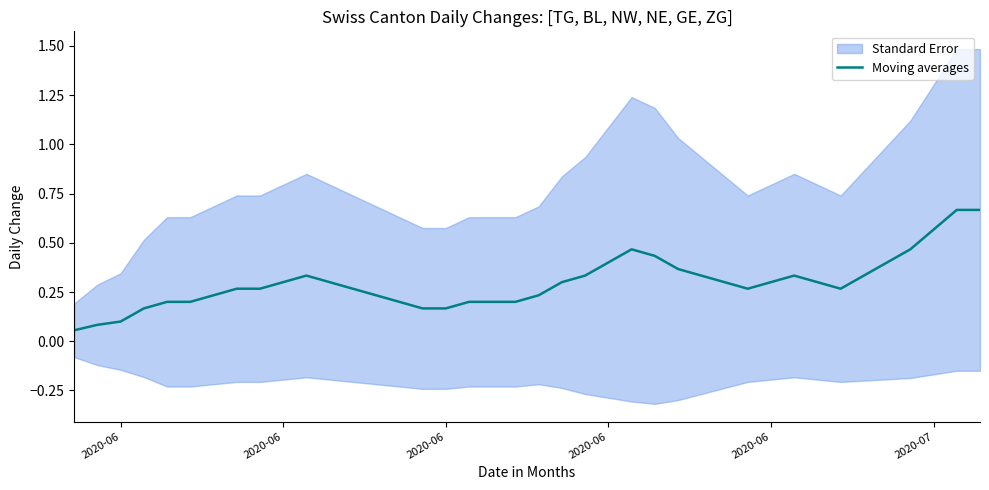

Is it true that the value at 38 is 0.2?

False